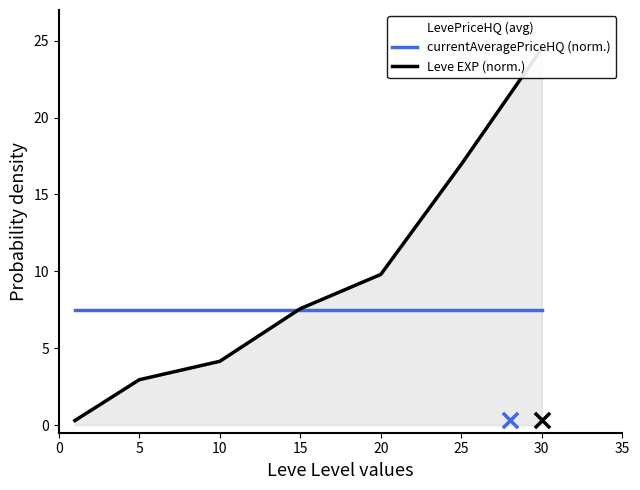

Which series reaches the minimum Y coordinate?

Leve EXP (norm.)